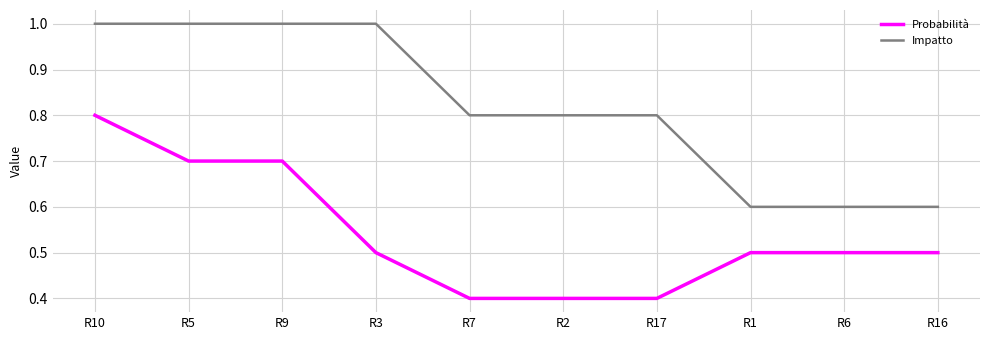

Is it true that Probabilità equals 0.2 at R7?

False